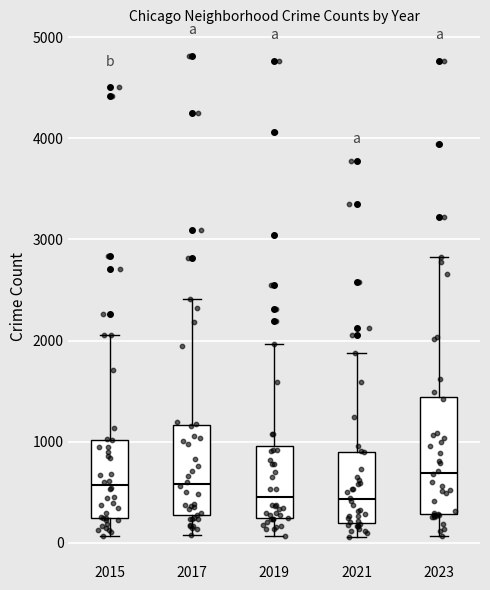

Reading left to right, transcribe this box plot: for each box, give where its median line is, the range the box spans, and where its two whiskers end, as read against the y-axis. The values are not printed on the chart, so give them approximately, as read against the axis.

2015: median 600, box 200 to 1000, whiskers 100 to 2100
2017: median 600, box 300 to 1200, whiskers 100 to 2400
2019: median 500, box 200 to 1000, whiskers 100 to 2000
2021: median 400, box 200 to 900, whiskers 100 to 1900
2023: median 700, box 300 to 1400, whiskers 100 to 2800